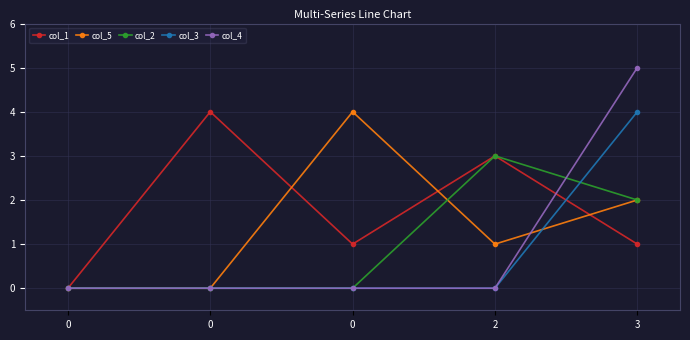

How many series are shown in this chart?

5